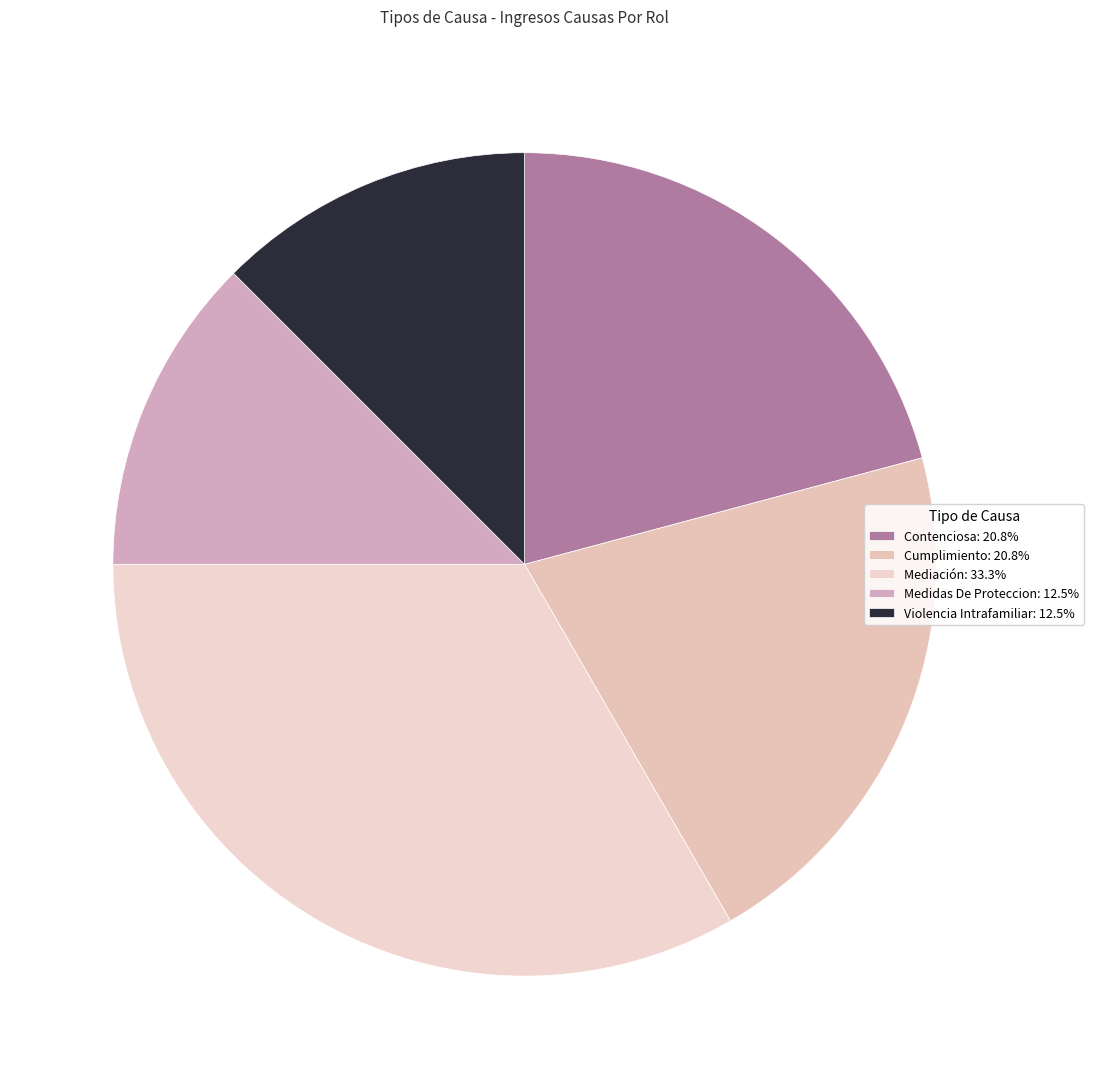

What is the smallest slice in the pie chart?

Medidas De Proteccion